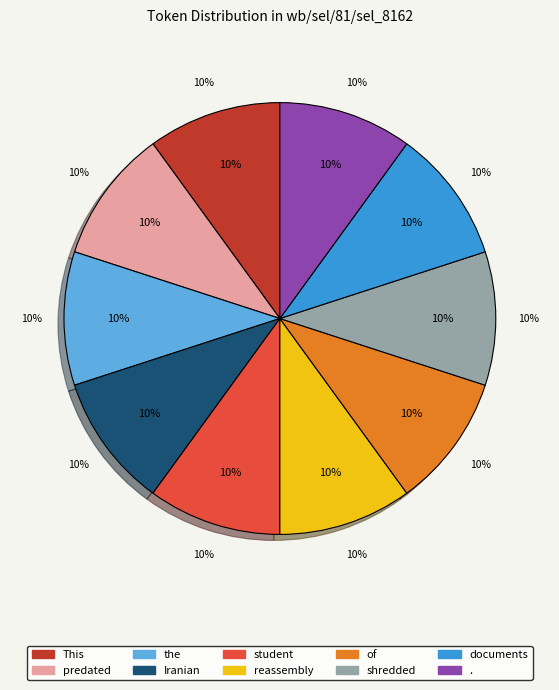

Rank the categories by value from lowest to highest.

This, predated, the, Iranian, student, reassembly, of, shredded, documents, .